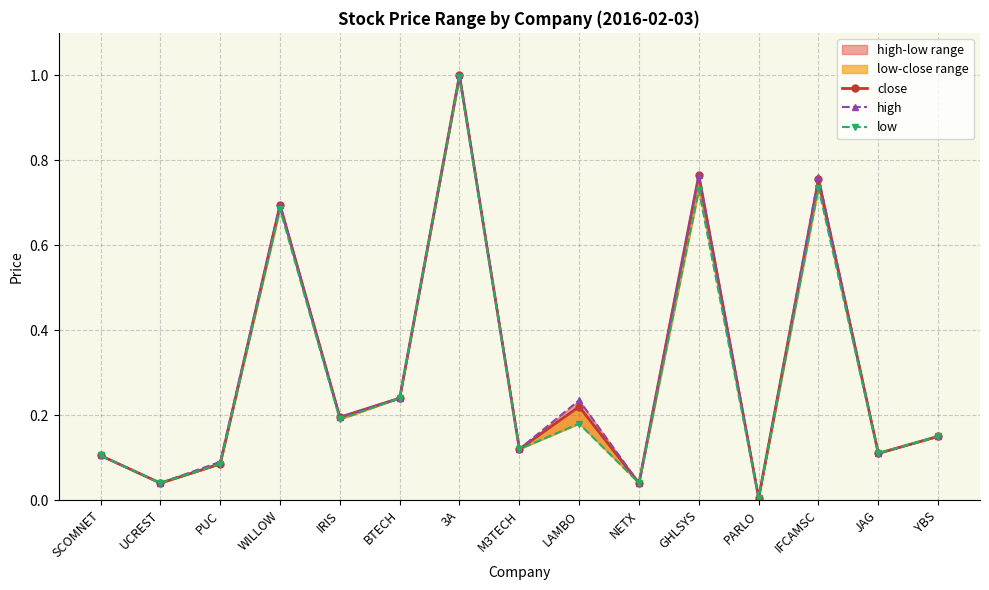

What is the label of the 10th point from the right?

BTECH